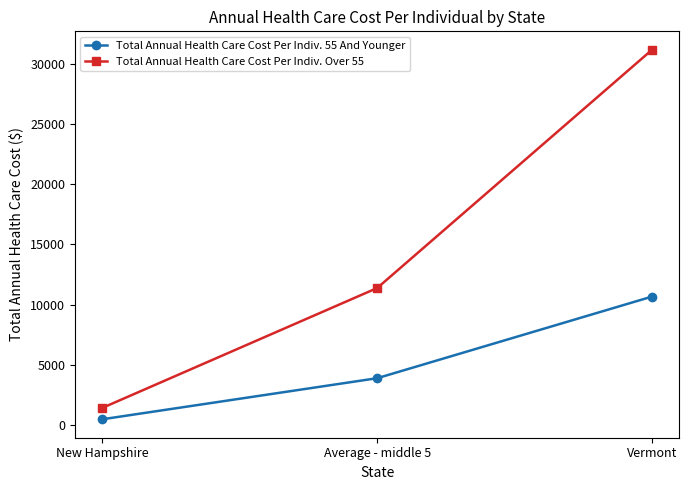

Rank the series by their maximum value, from lowest to highest.

Total Annual Health Care Cost Per Indiv. 55 And Younger, Total Annual Health Care Cost Per Indiv. Over 55